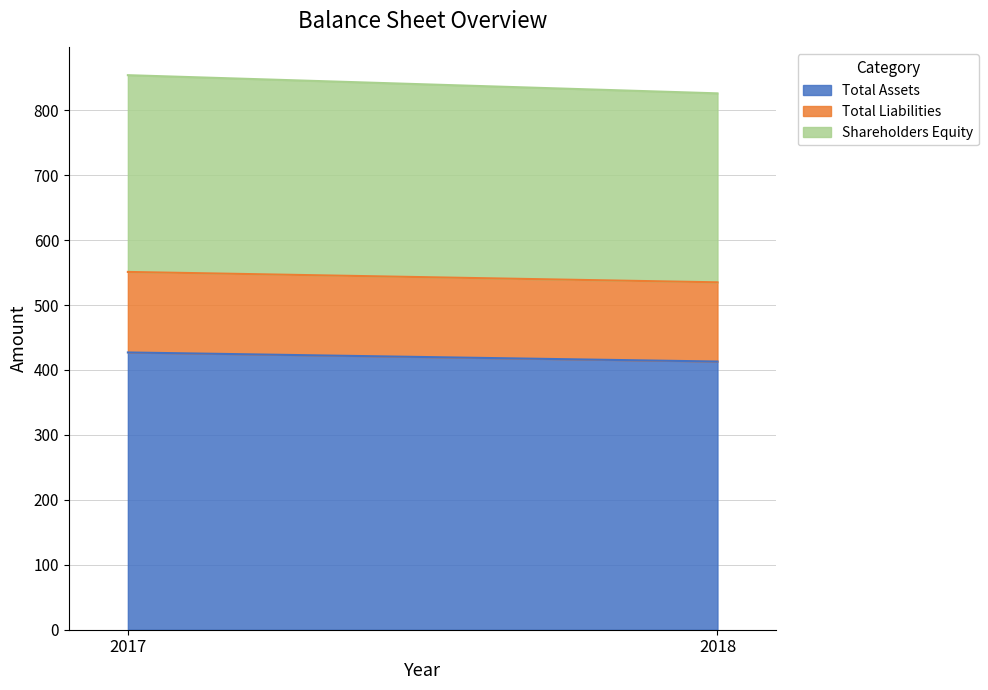

What is the minimum value shown in the chart?

122